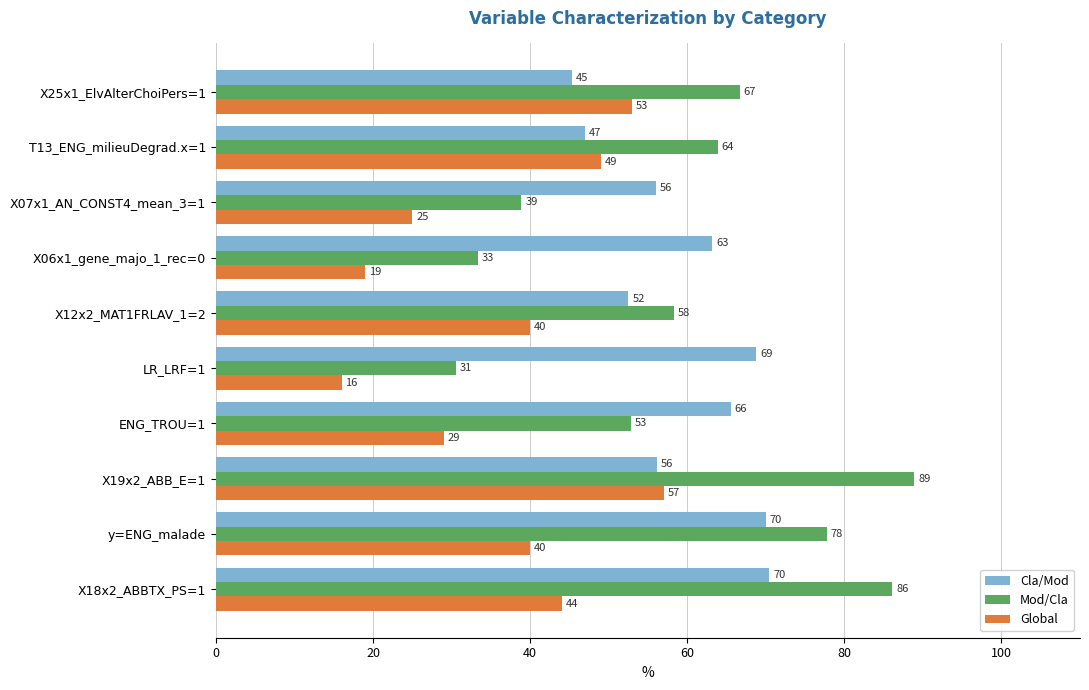

How many data points in Global are less than 40?

4